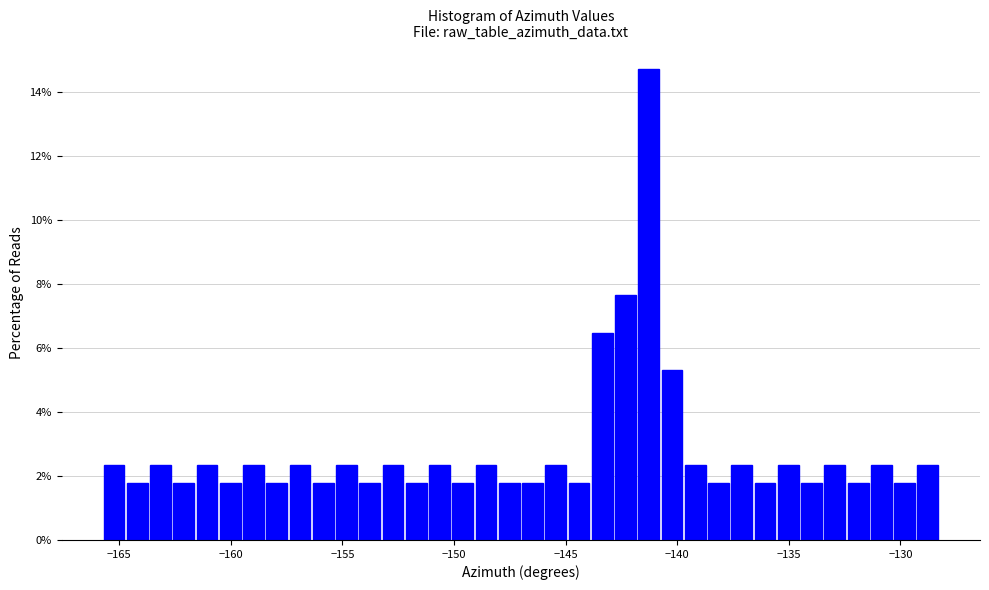

Read against the x-axis, roughly where is the centre of the tallest bar?

-141.5